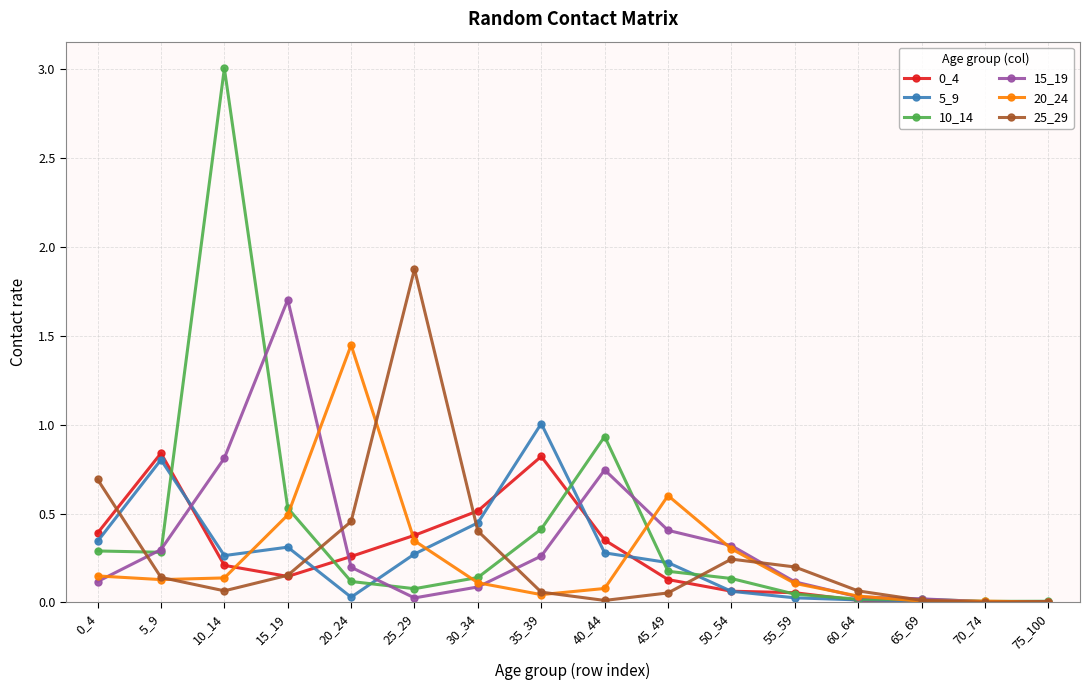

At which category does 5_9 reach its first local peak?

5_9